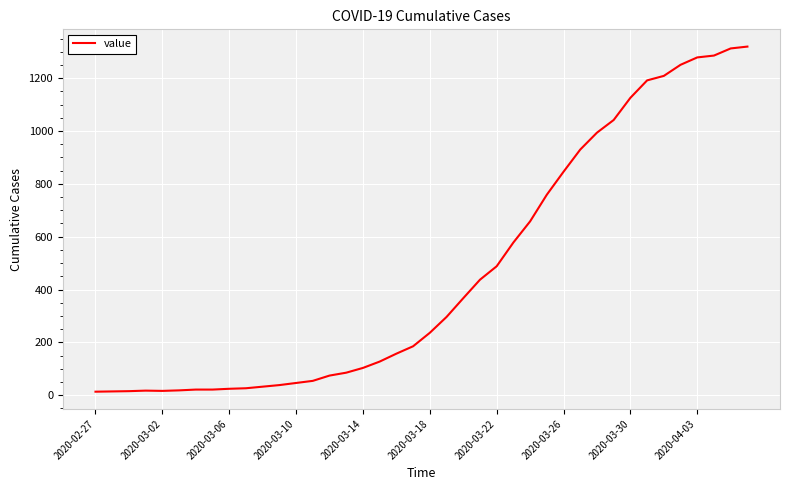

What is the greatest value displayed?

1320